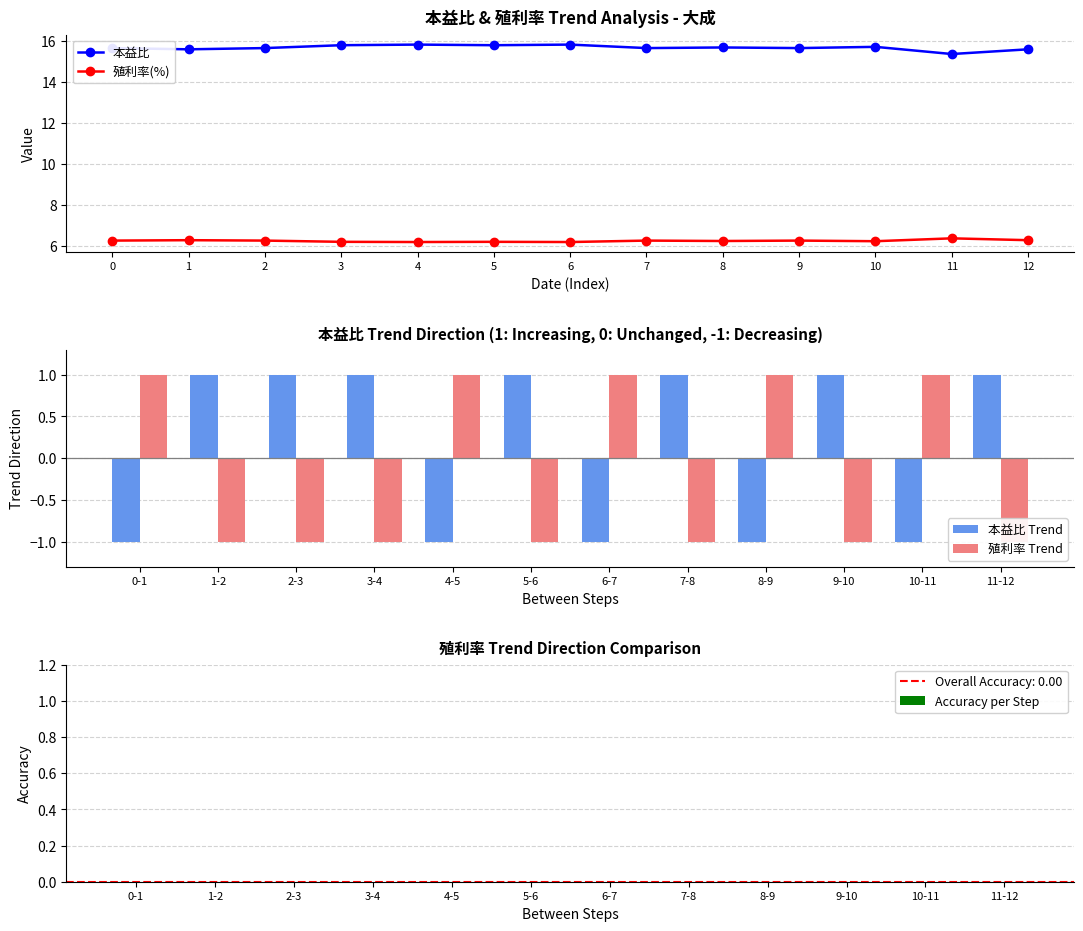

The value of 殖利率(%) at 2 is 2.5. True or false?

False